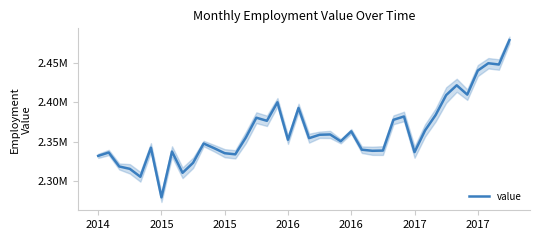

What is the maximum value shown in the chart?

2478871